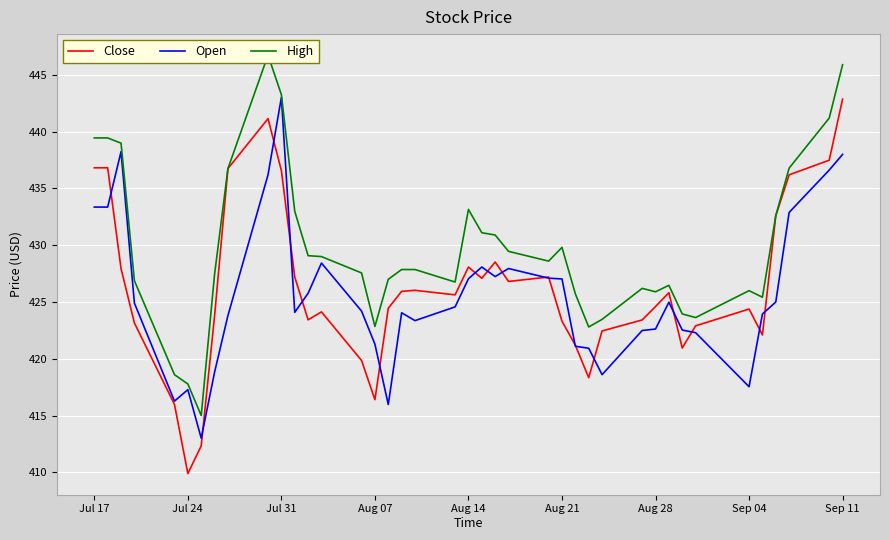

At which label does High first exceed 427?

Jul 17